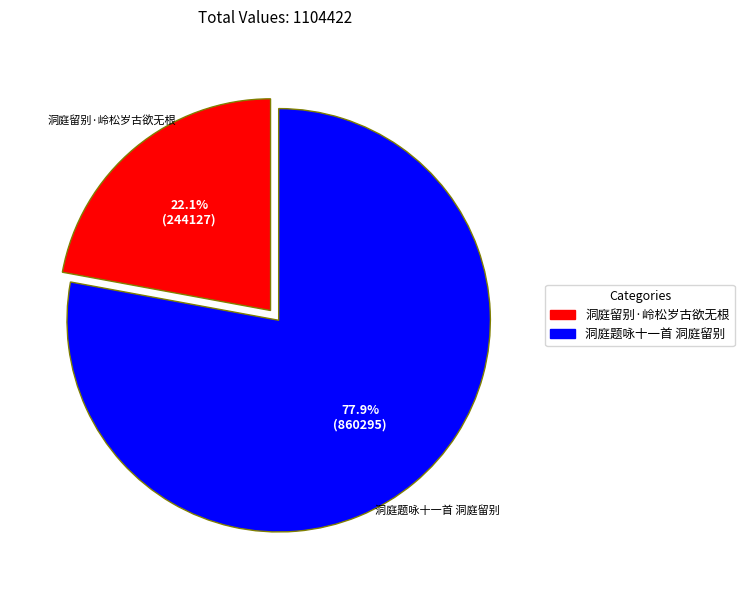

To the nearest percent, what is the difference between the 洞庭留别·岭松岁古欲无根 and 洞庭题咏十一首 洞庭留别 slice percentages?

56%